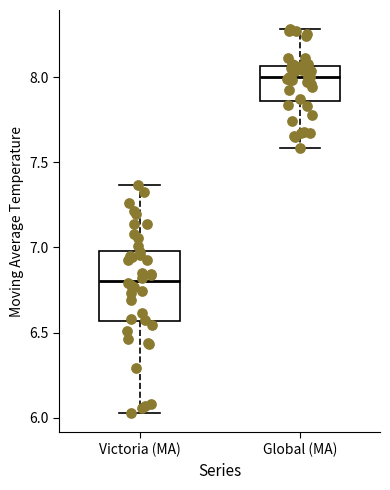

Reading left to right, read every box against the y-axis: the position of its median line, the range the box covers, and the ends of its whiskers. The values are not printed on the chart, so give them approximately, as read against the axis.

Victoria (MA): median 6.80, box 6.55 to 7.00, whiskers 6.05 to 7.35
Global (MA): median 8.00, box 7.85 to 8.05, whiskers 7.60 to 8.30